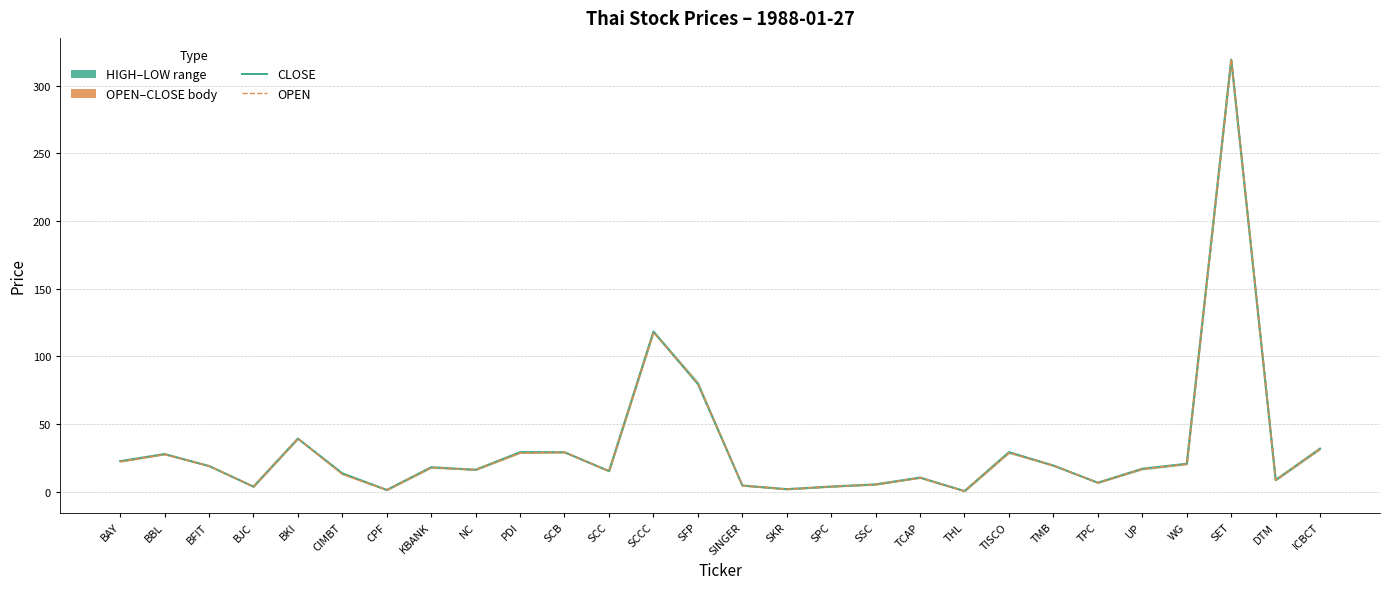

Where does the OPEN series first go above 17?

BAY